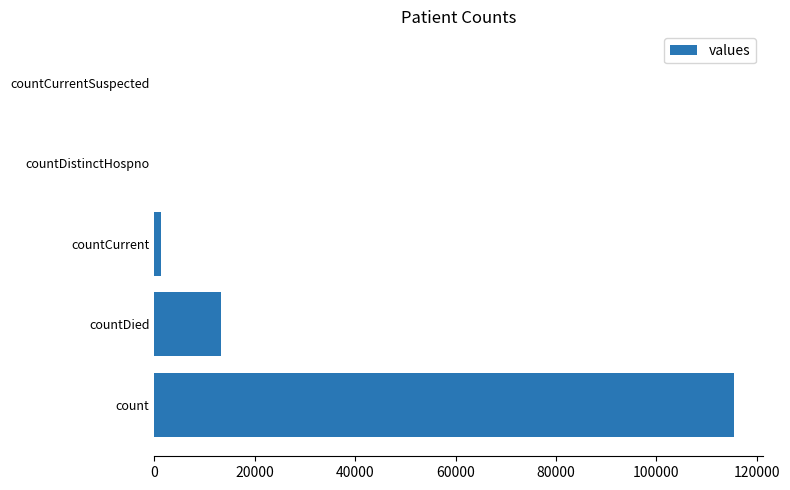

How many categories are shown in the chart?

5